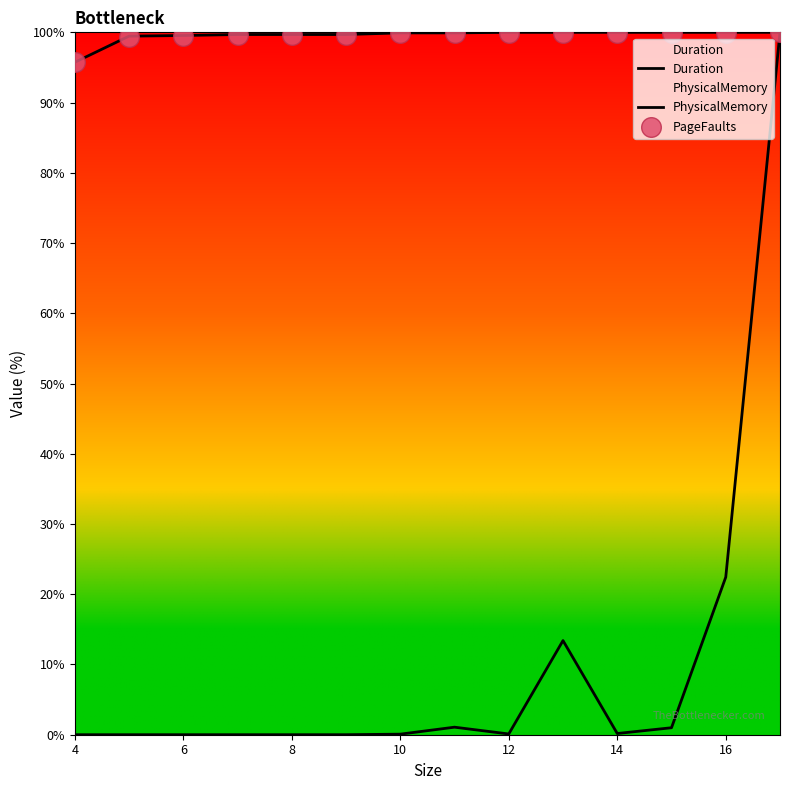

Which series reaches the maximum Y coordinate?

Duration